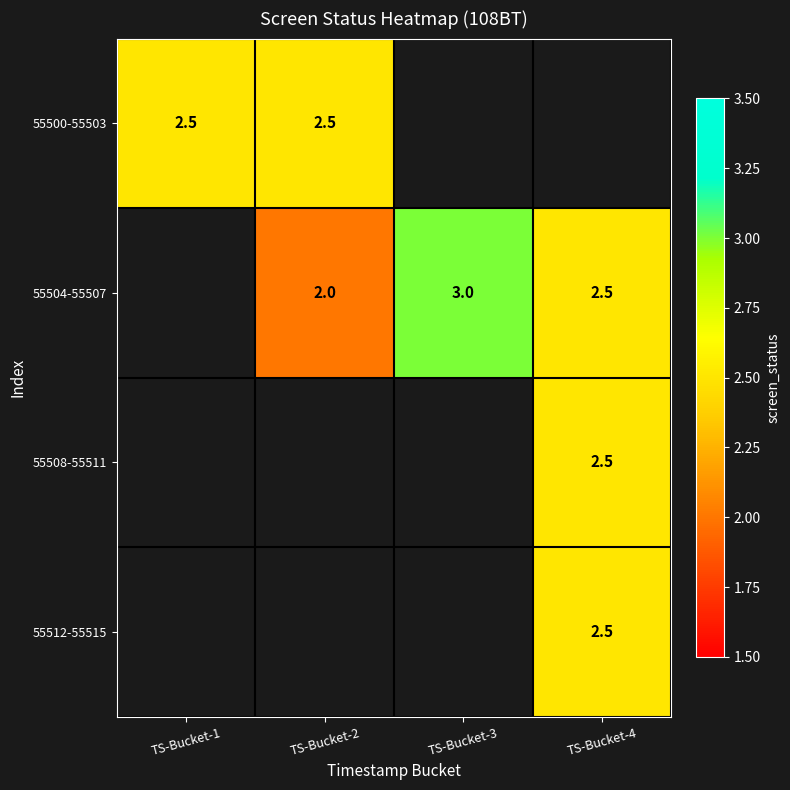

What is the difference between the 55504-55507 values at TS-Bucket-4 and TS-Bucket-2?

0.5